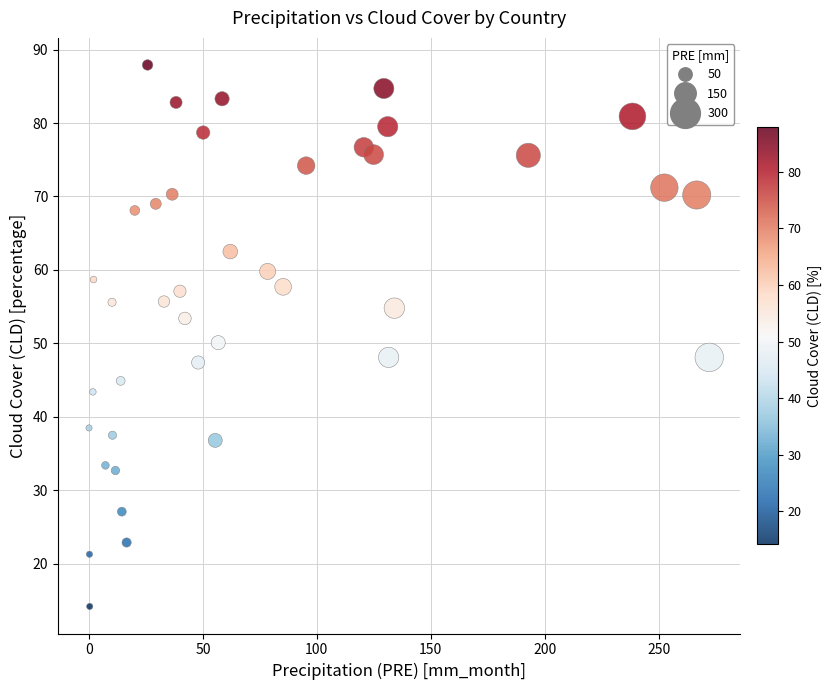

What Y value in the scatter plot is closest to 51?

50.1